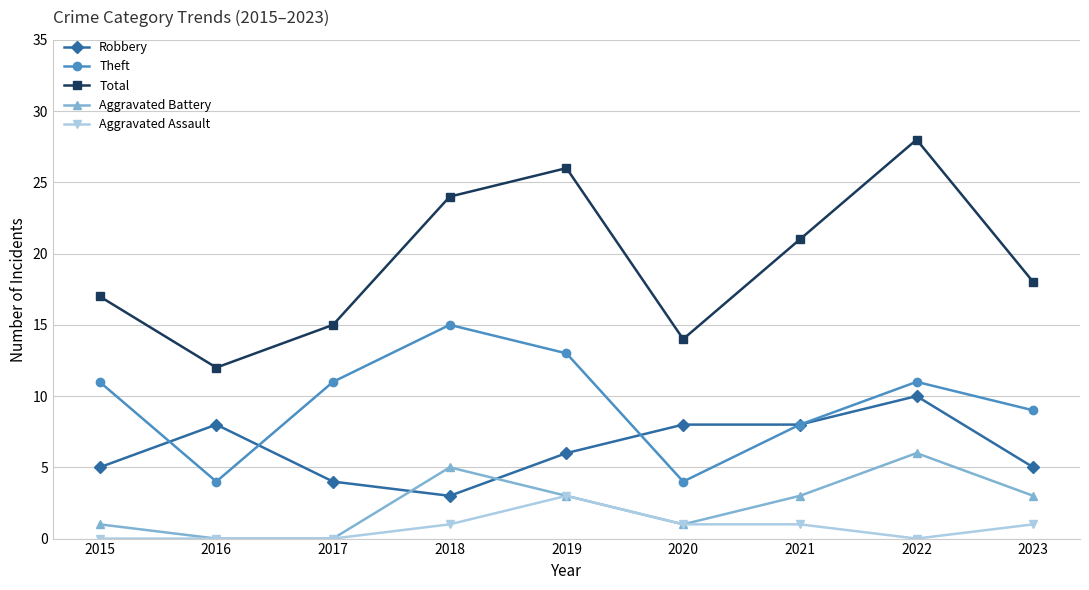

Which series has the largest range (max minus min)?

Total